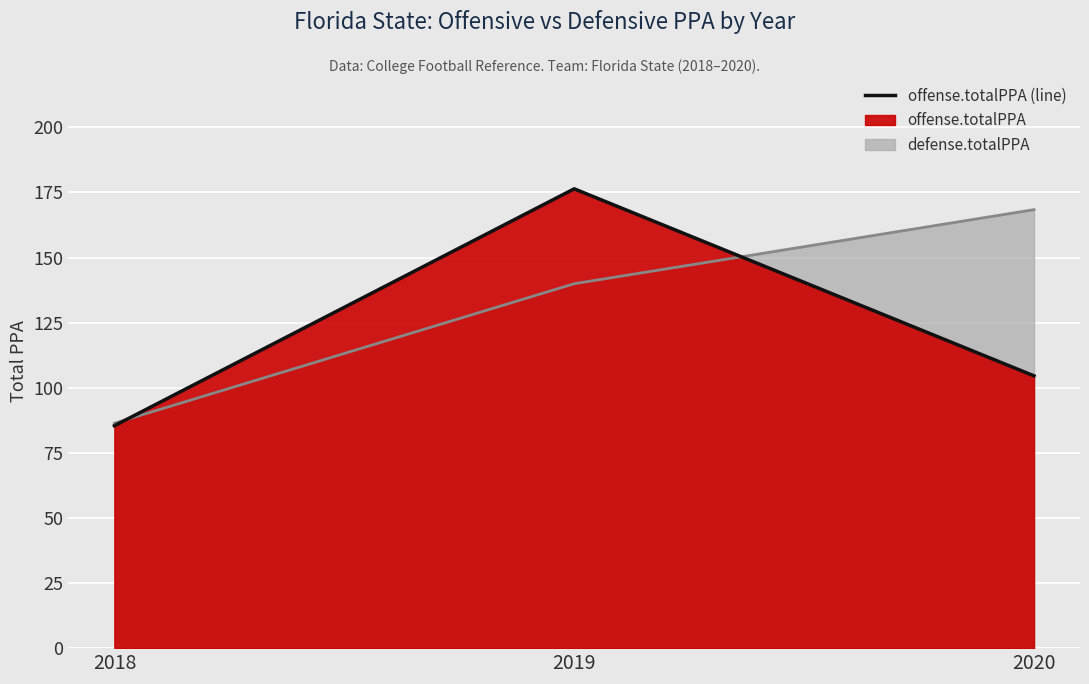

True or false: defense.totalPPA has a value of 168.4 at 2020.

True